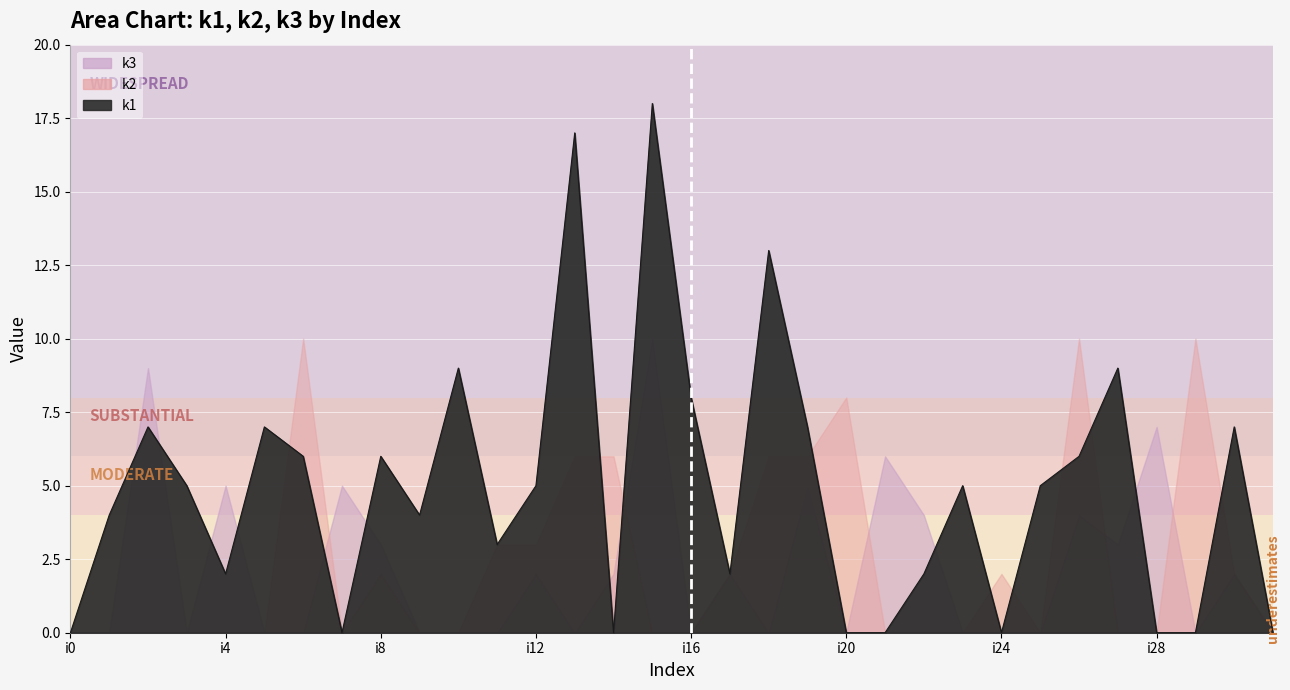

Which series has the largest total across all categories?

k1